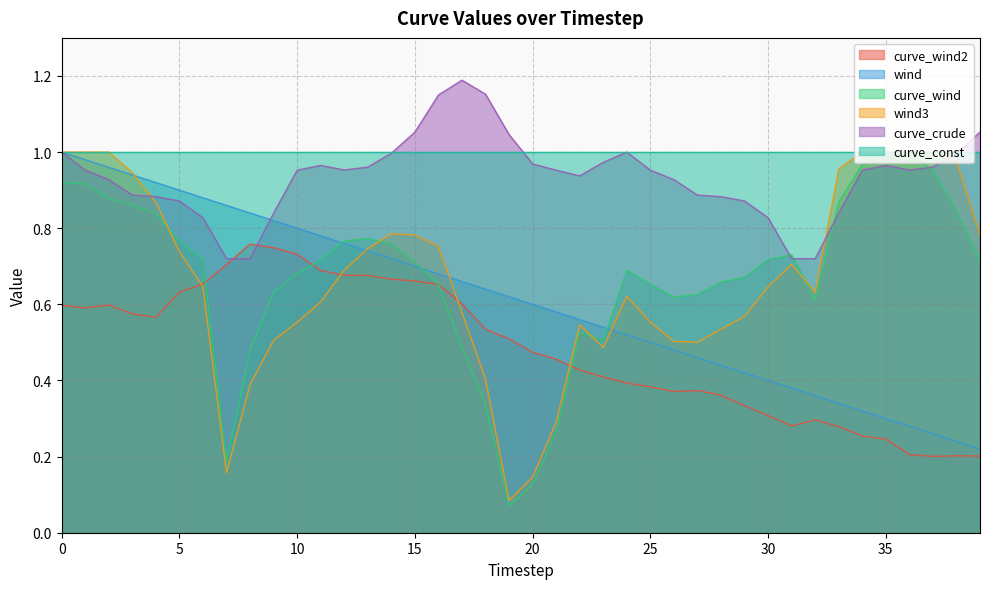

Which series has the largest total across all categories?

curve_const